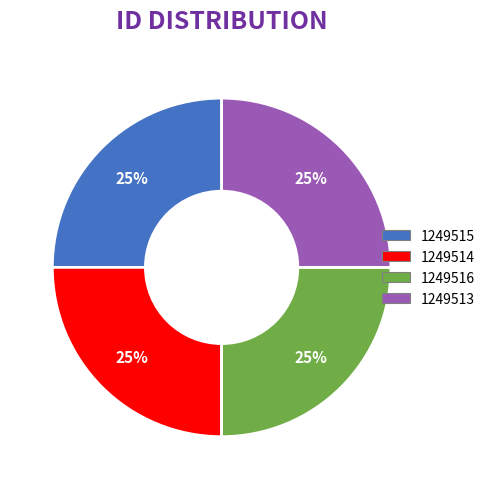

Is it true that 1249513 is 25% of the pie?

True